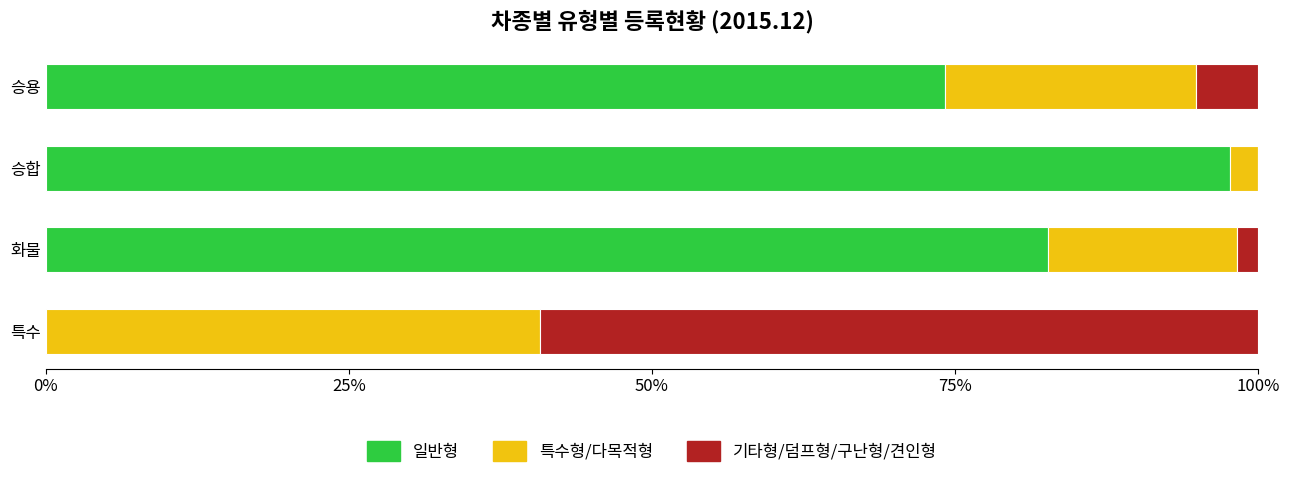

Which category has the highest value in the 일반형 series?

승합